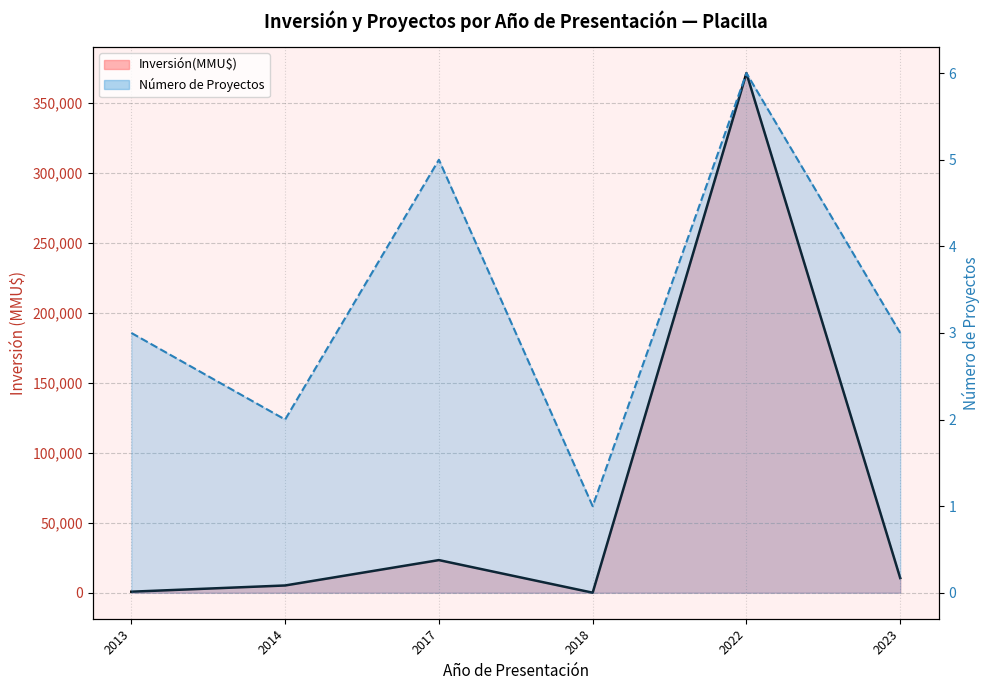

What is the difference between the highest and lowest values at 2013?

747